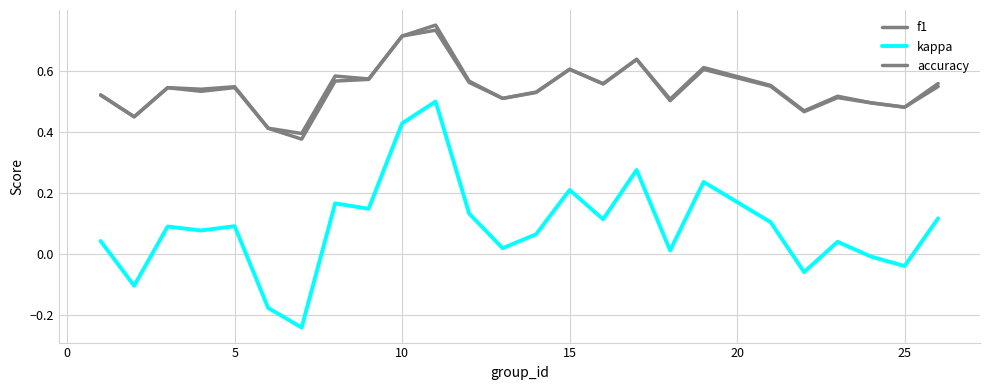

How many lines are shown in the chart?

3